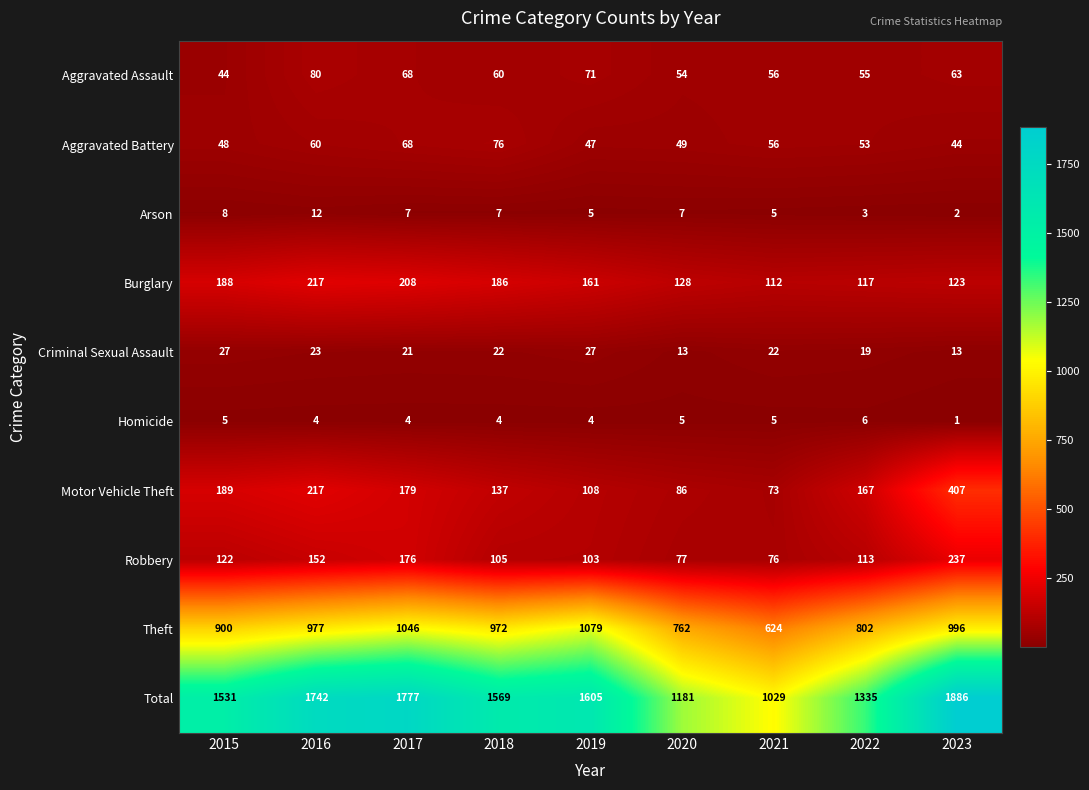

What is the total value across all series at 2021?

2058